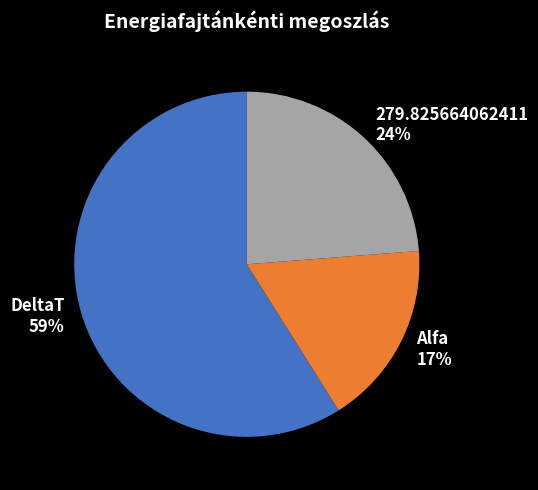

Combined, do 279.825664062411 and DeltaT account for over 50%?

Yes